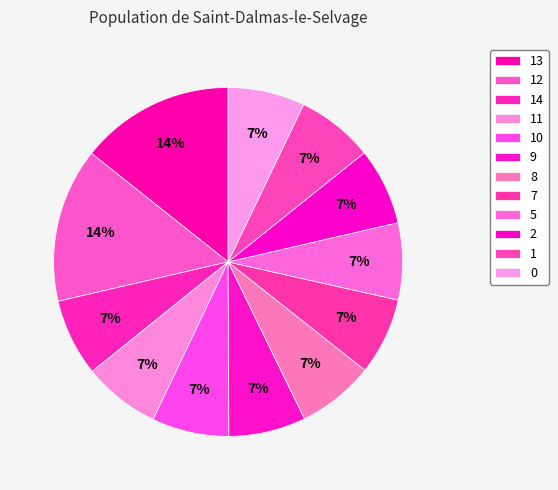

How many slices are in this pie chart?

12